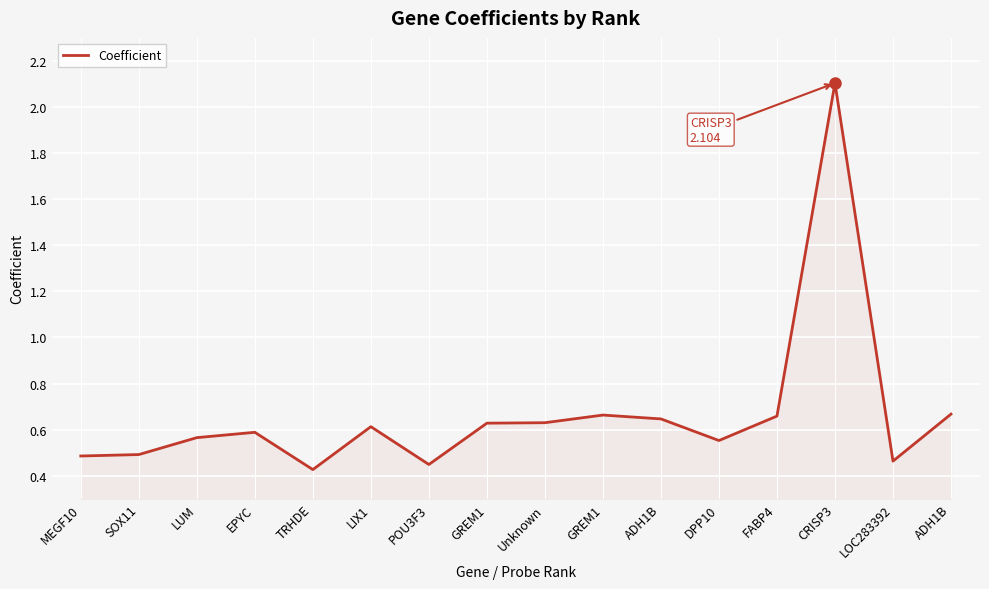

Is it true that the value at GREM1 is 0.4?

False